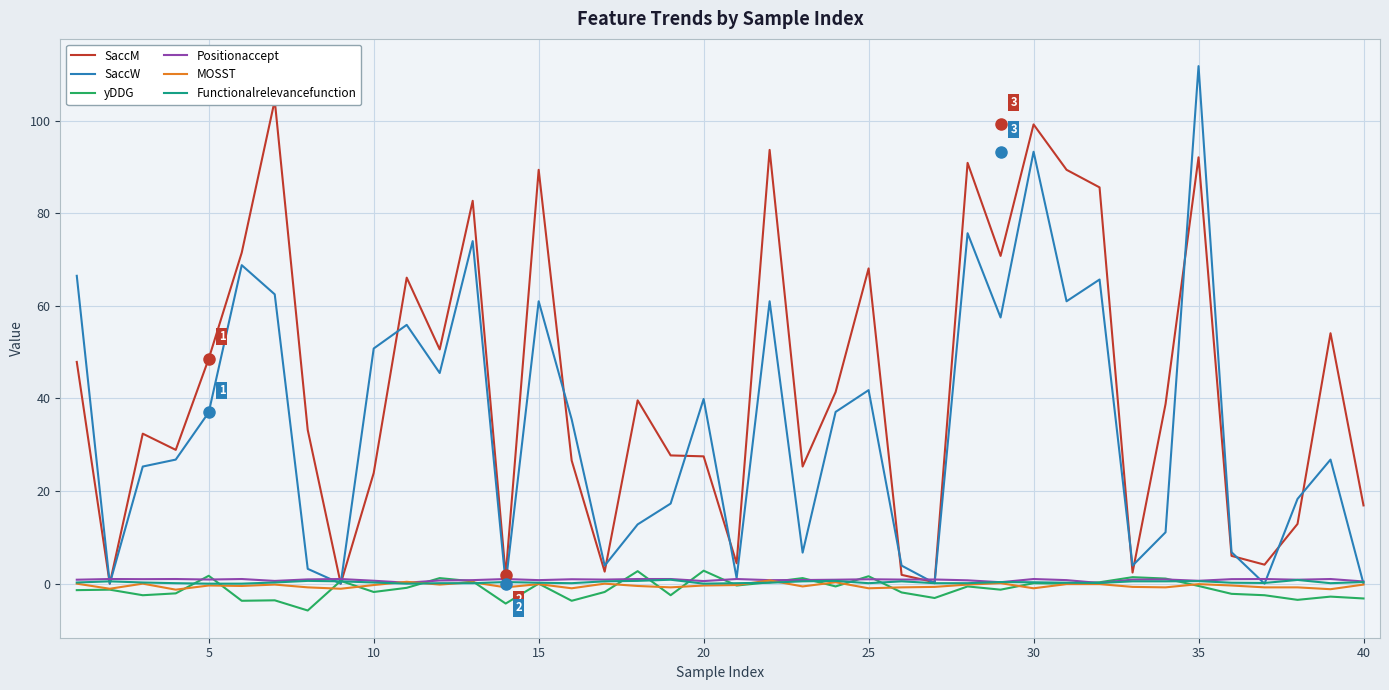

What is the maximum value for SaccW?

111.8